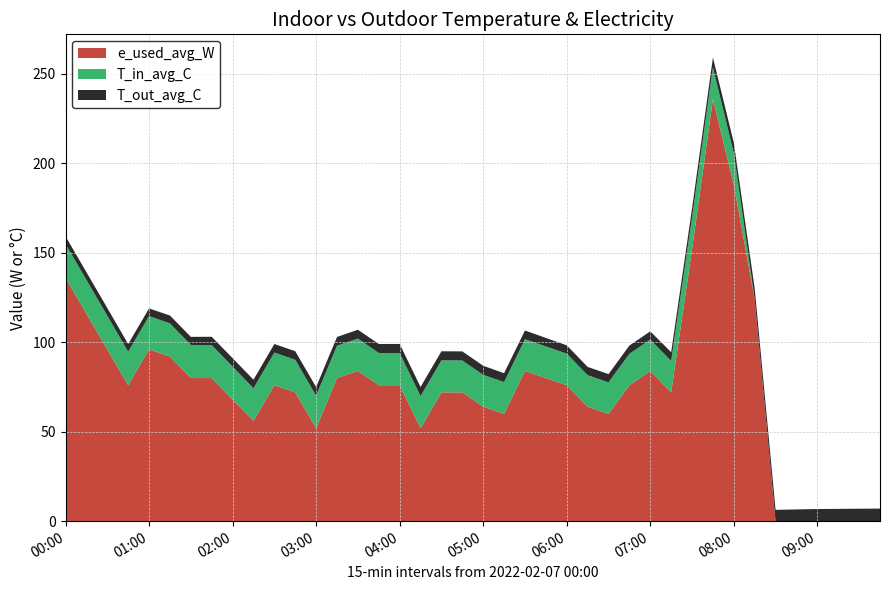

Reading left to right, list all the values displayed in this chart.

T_out_avg_C: 4.3	4.3	4.3	4.3	4.3	4.4	4.5	4.6	4.8	4.8	4.8	4.8	4.8	4.9	5.0	5.0	5.1	5.1	5.1	5.1	5.1	5.0	4.9	4.7	4.6	4.6	4.6	4.6	4.6	4.9	5.2	5.5	5.9	6.1	6.3	6.6	6.8	6.9	7.0	7.0
T_in_avg_C: 18.9	18.9	18.8	18.7	18.6	18.6	18.5	18.4	18.4	18.3	18.3	18.2	18.2	18.1	18.0	18.0	18.0	17.9	17.9	17.8	17.8	17.8	17.7	17.7	17.7	17.6	17.6	17.6	17.5	17.5	17.6	17.6	17.7	0.0	0.0	0.0	0.0	0.0	0.0	0.0
e_used_avg_W: 136.0	116.0	96.0	76.0	96.0	92.0	80.0	80.0	68.0	56.0	76.0	72.0	52.0	80.0	84.0	76.0	76.0	52.0	72.0	72.0	64.0	60.0	84.0	80.0	76.0	64.0	60.0	76.0	84.0	72.0	152.0	236.0	188.0	124.0	0.0	0.0	0.0	0.0	0.0	0.0